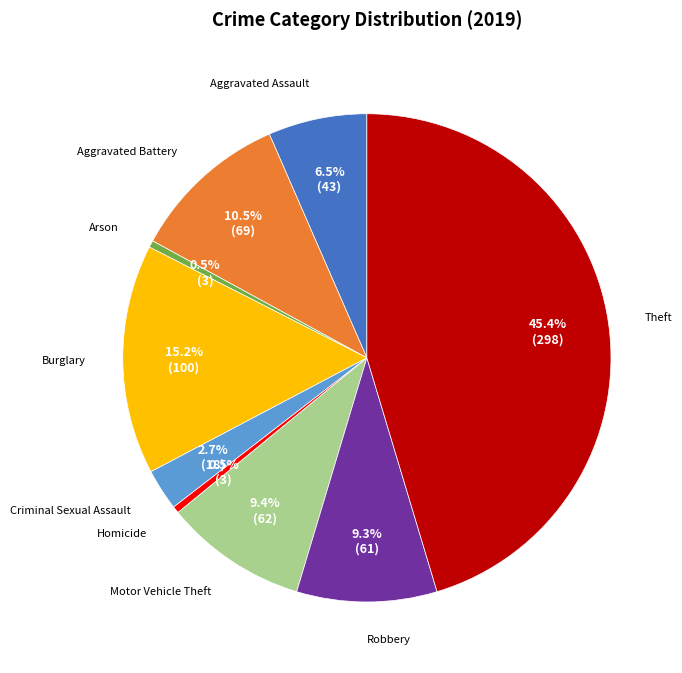

What is the total percentage of Theft and Aggravated Battery?

55.9%